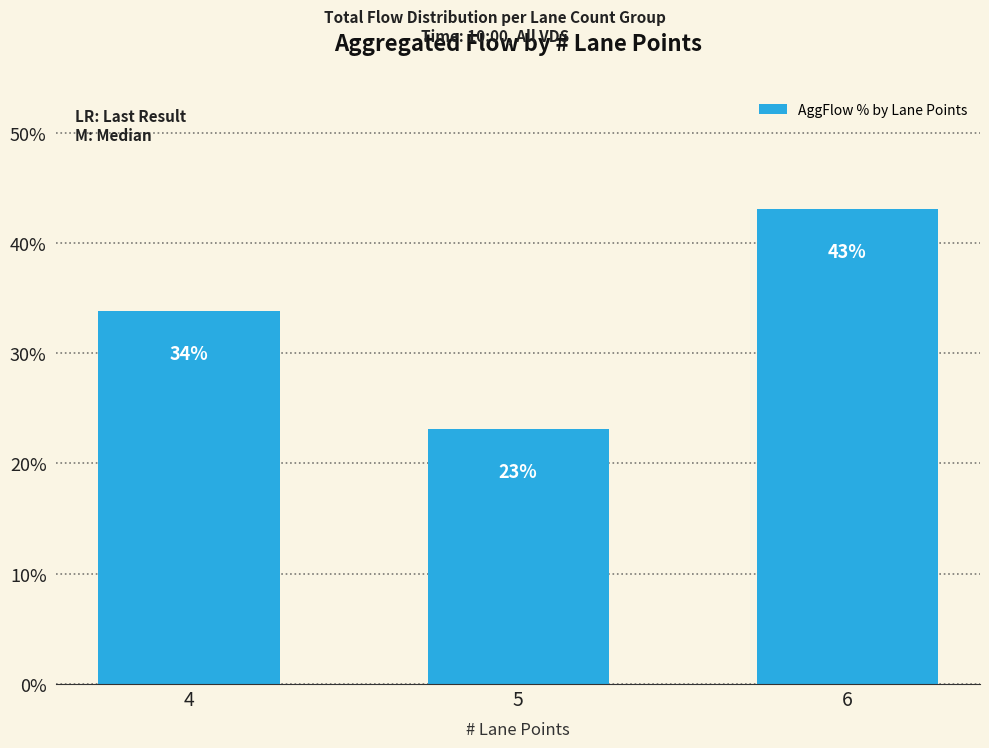

Which has a higher value, 4 or 5?

4